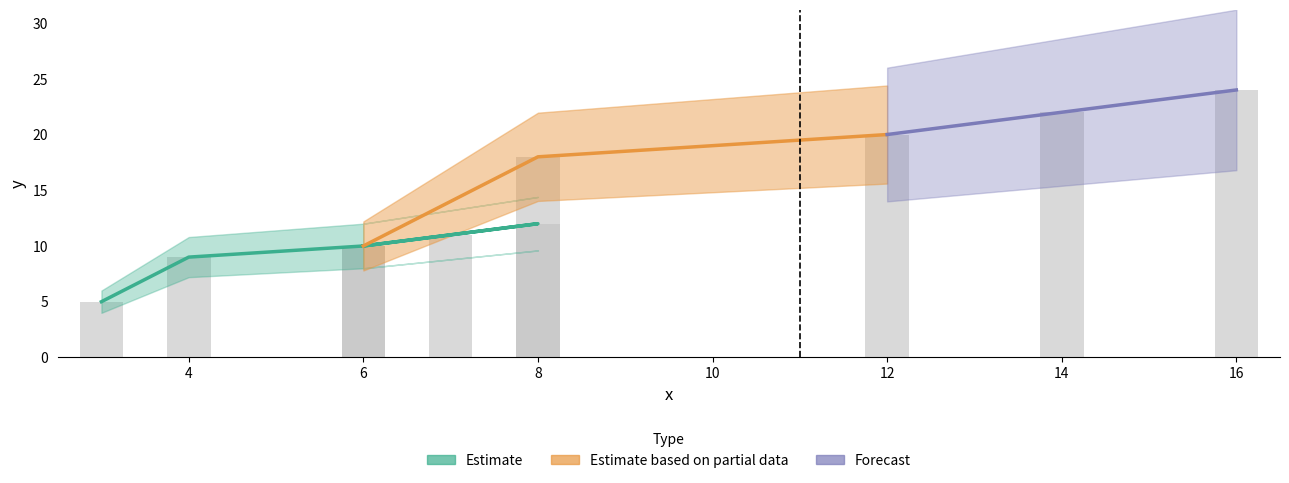

The value at 7 is 4. True or false?

False